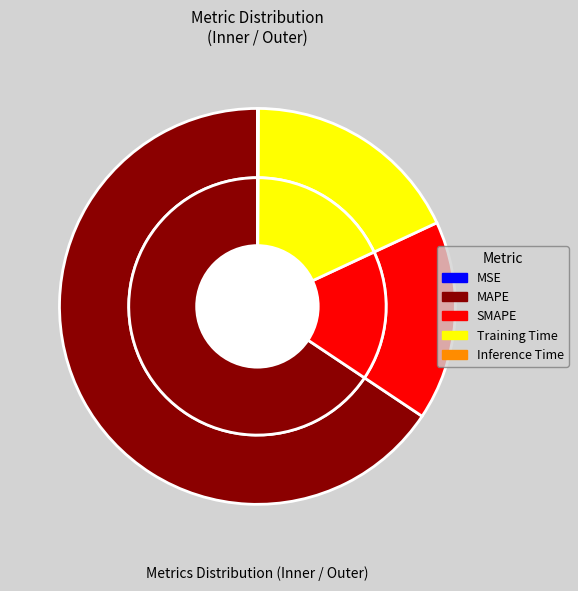

To the nearest percent, what is the combined percentage of Inference Time and MAPE?

66%